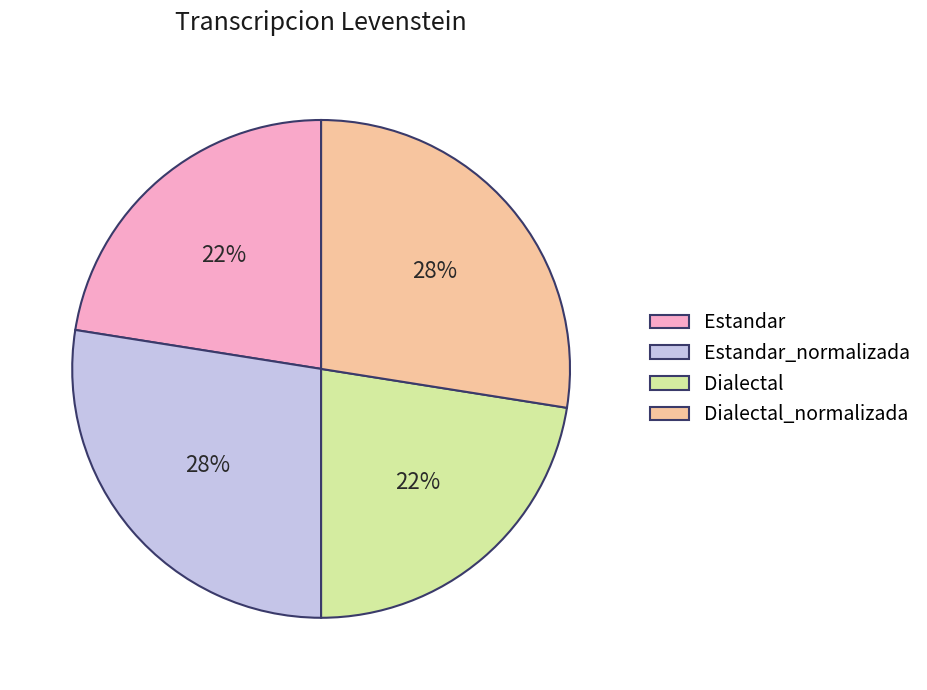

Does Estandar_normalizada represent more than half of the total?

No